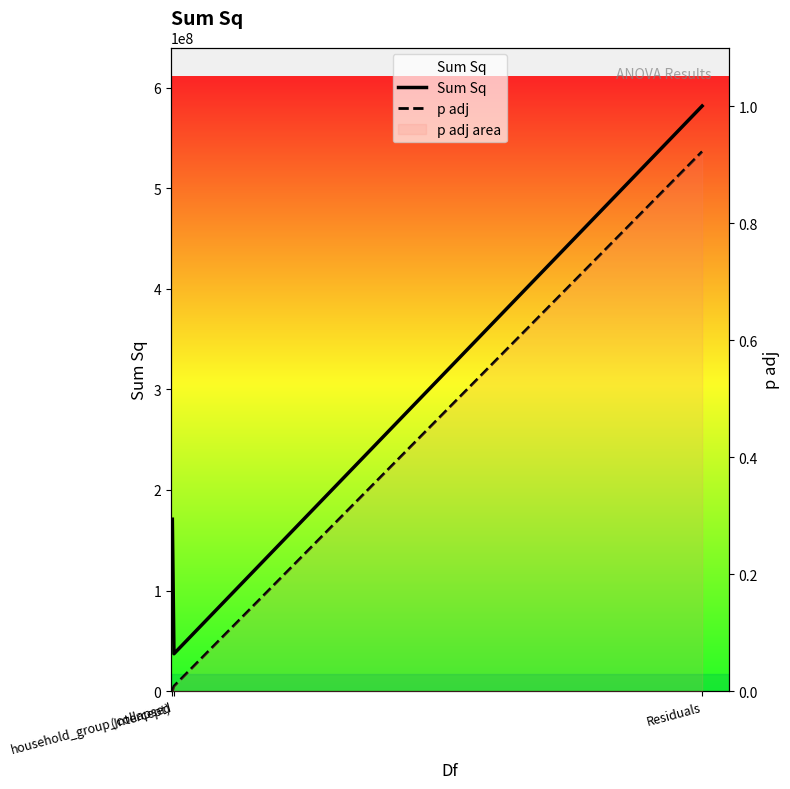

The value of p adj at household_group_collapsed is 0.0. True or false?

False